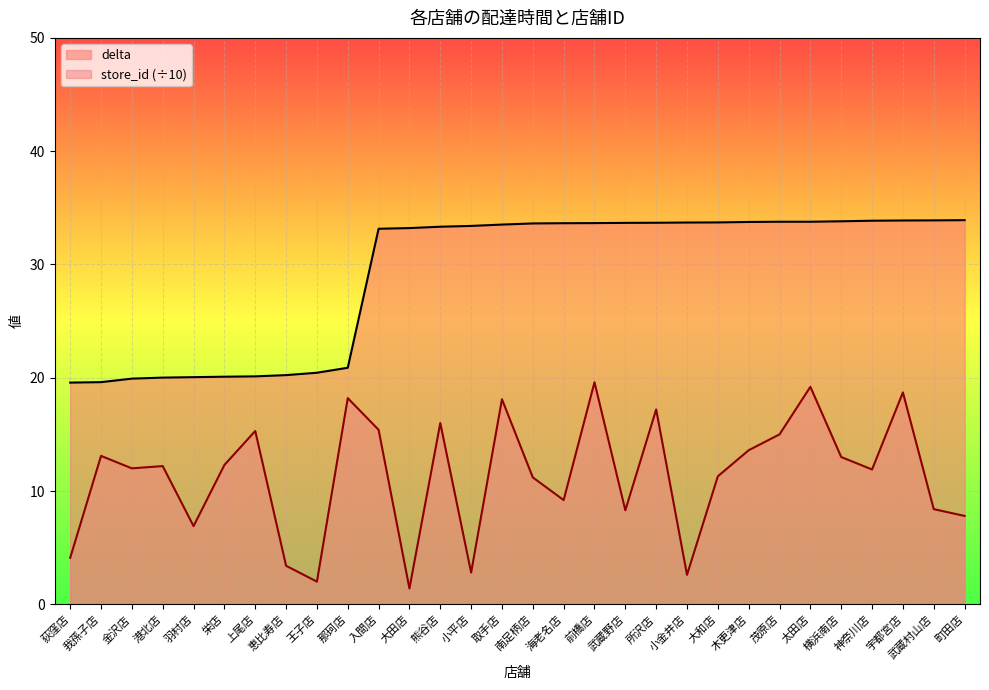

Where does the store_id series first go above 12?

我孫子店